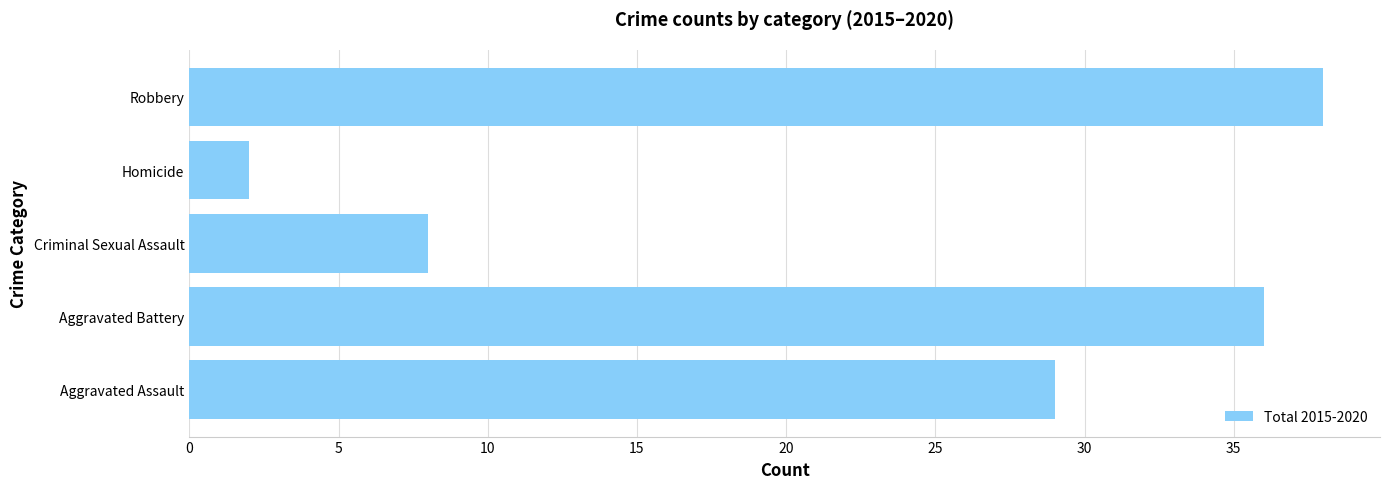

What is the ratio of the value at Aggravated Assault to the value at Robbery?

0.8